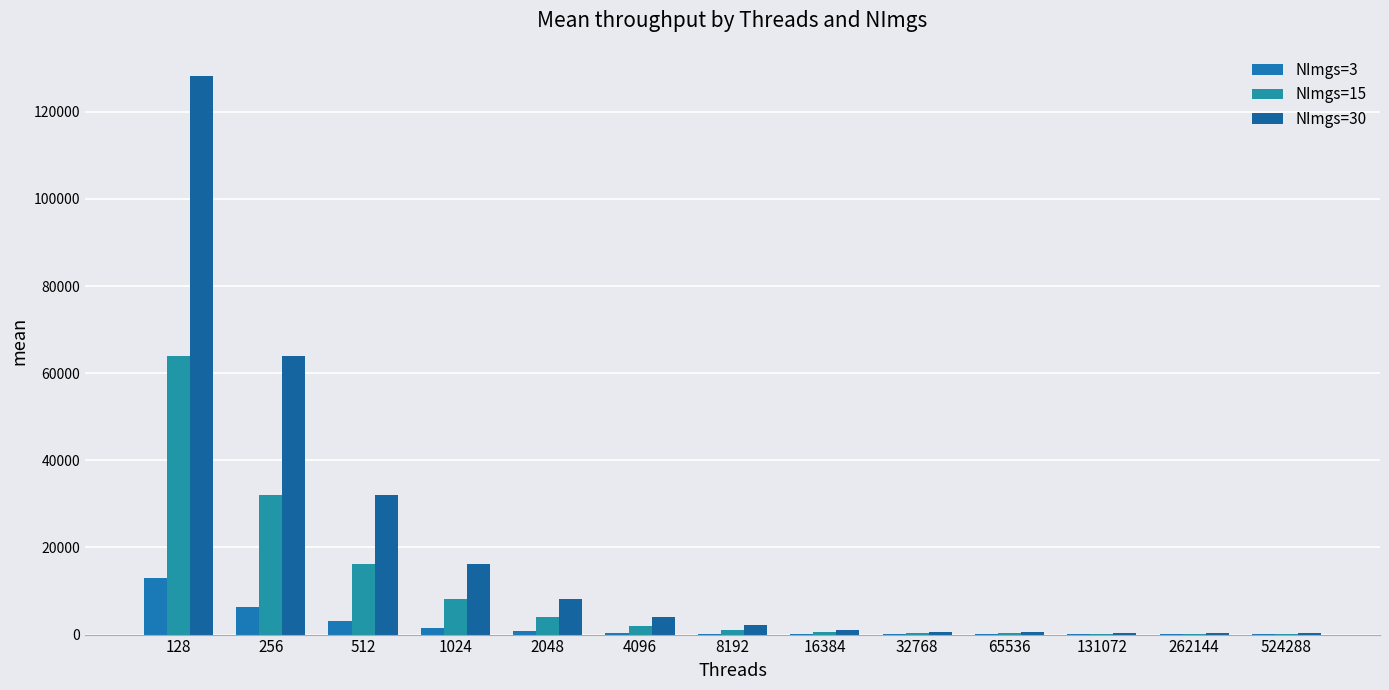

Reading left to right, extract all data points from this chart.

NImgs=3: 12915.6	6439.7	3231.3	1618.3	810.9	409.8	212.2	108.4	60.6	57.1	43.6	37.3	32.5
NImgs=15: 63950.3	32110.1	16089.0	8076.0	4063.3	2057.2	1050.2	548.4	294.6	279.3	220.2	189.9	185.5
NImgs=30: 128285.2	63952.3	32103.5	16089.9	8078.6	4098.5	2119.7	1123.6	605.7	491.9	436.6	378.0	375.1